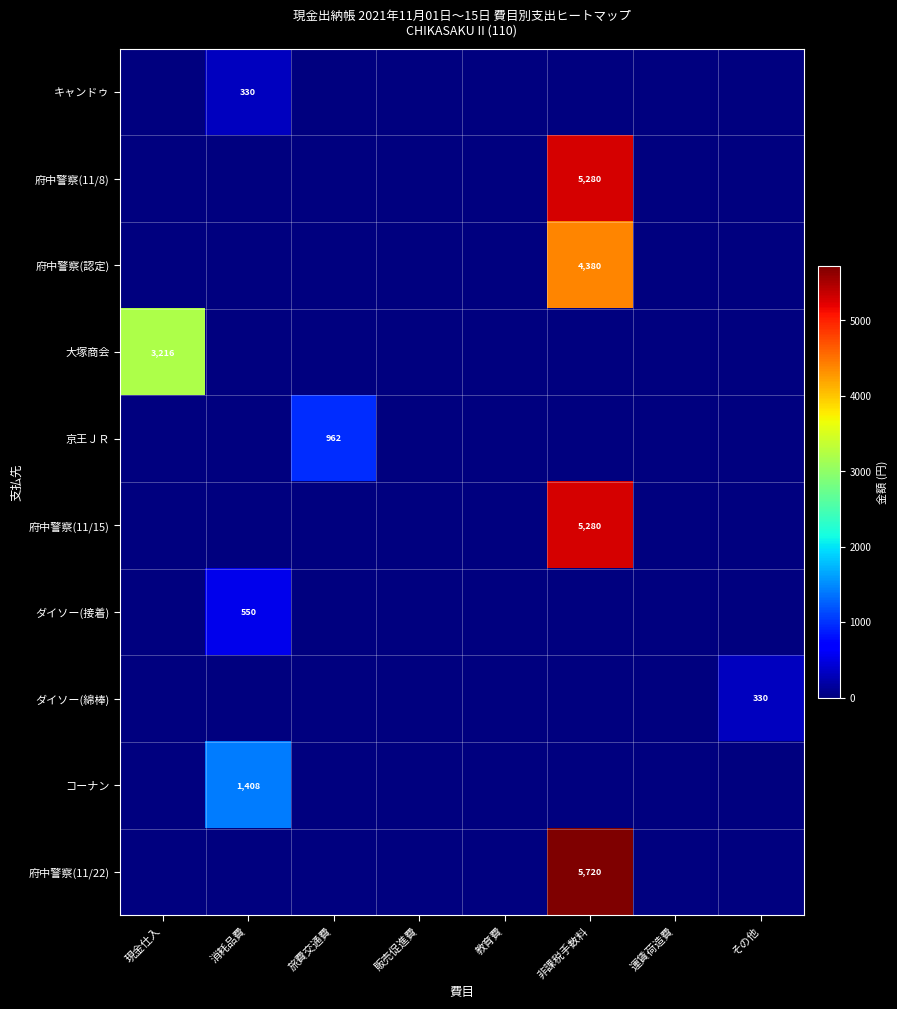

How many positive values does the ダイソー(綿棒) series have?

1